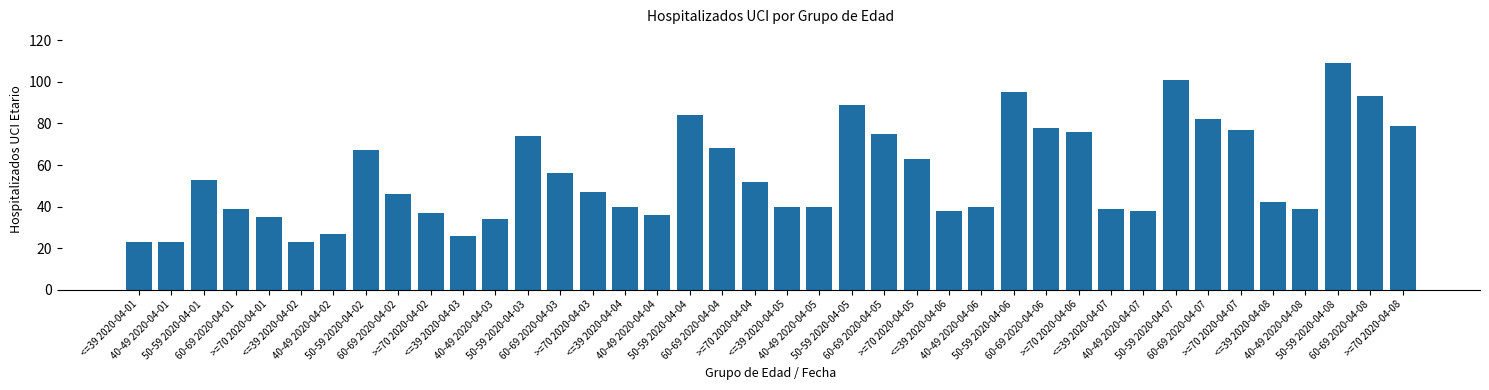

Where does the data first go above 47?

50-59 2020-04-01